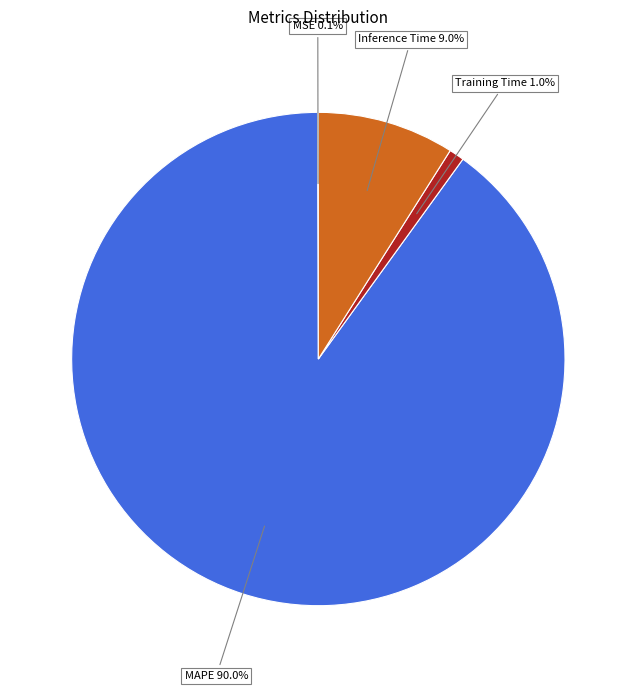

Is there any slice that represents more than half of the pie?

Yes